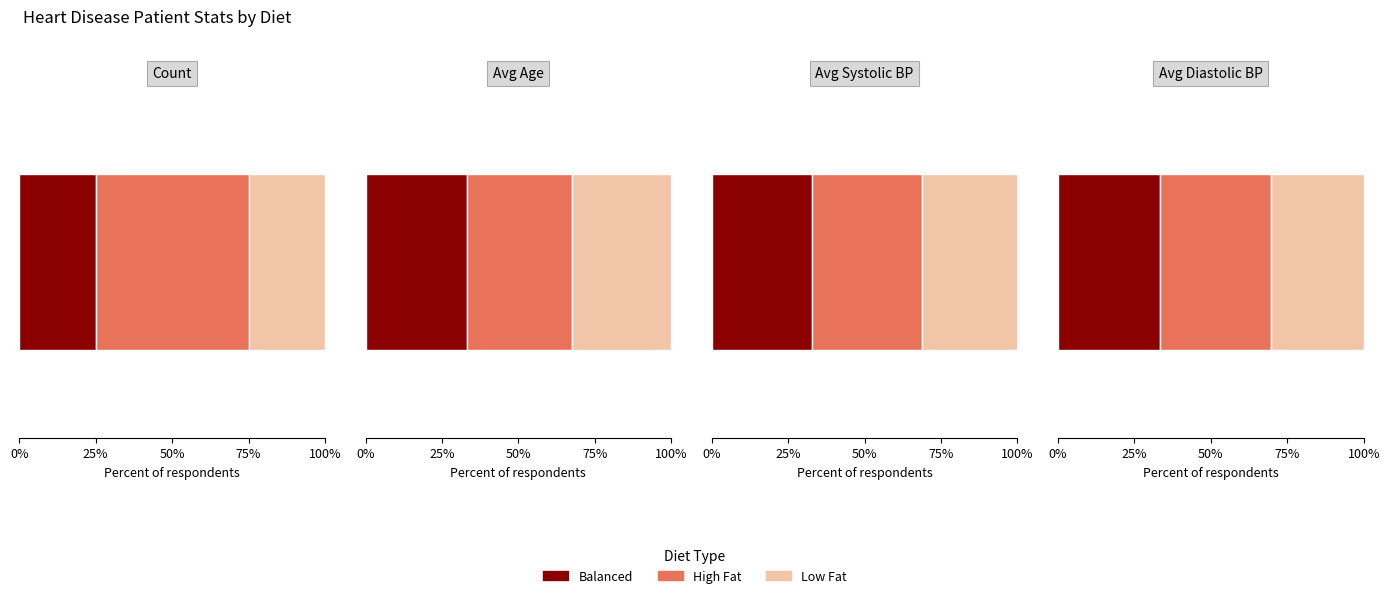

What is the label of the 1st bar from the right?

Low Fat